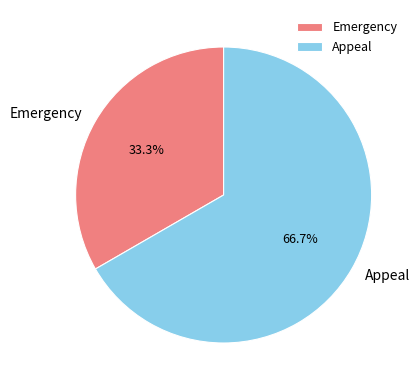

Is it true that Emergency is 33% of the pie?

True